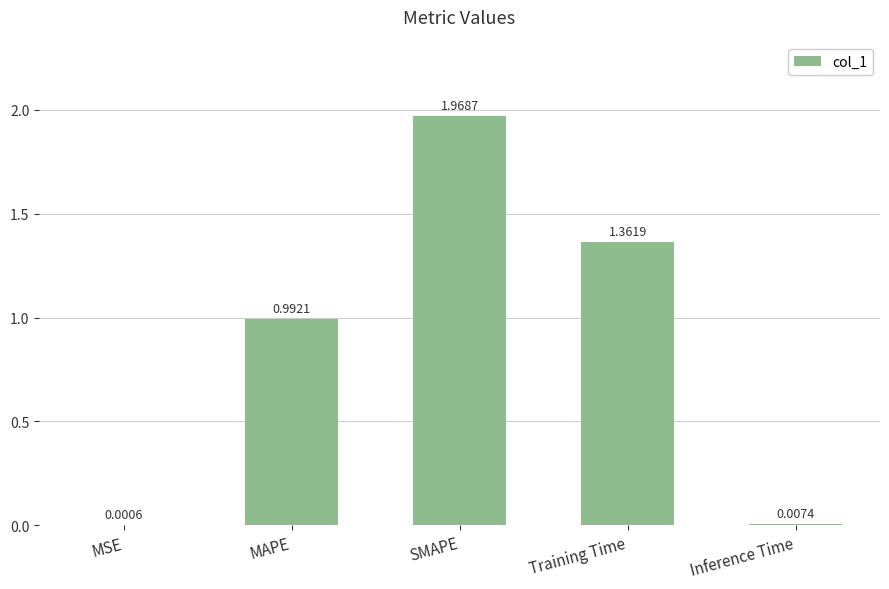

What is the sum of all values?

4.3